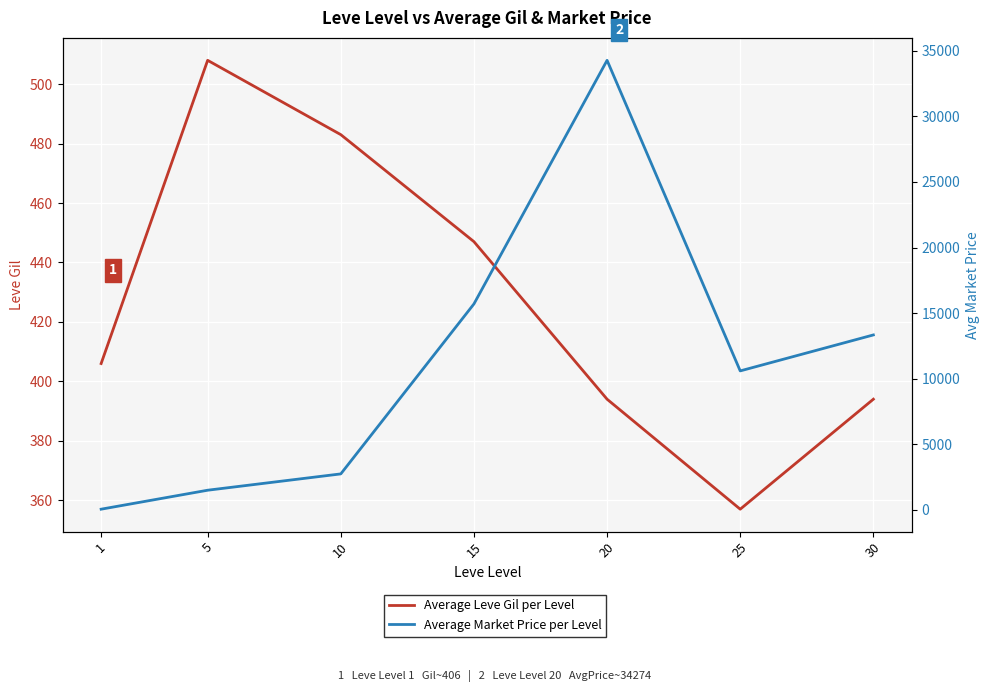

Reading left to right, transcribe all the data shown in this chart.

Average Leve Gil per Level: 406.0	508.0	483.0	447.0	394.0	357.0	394.0
Average Market Price per Level: 43.8	1490.0	2735.0	15697.0	34274.0	10590.0	13332.0